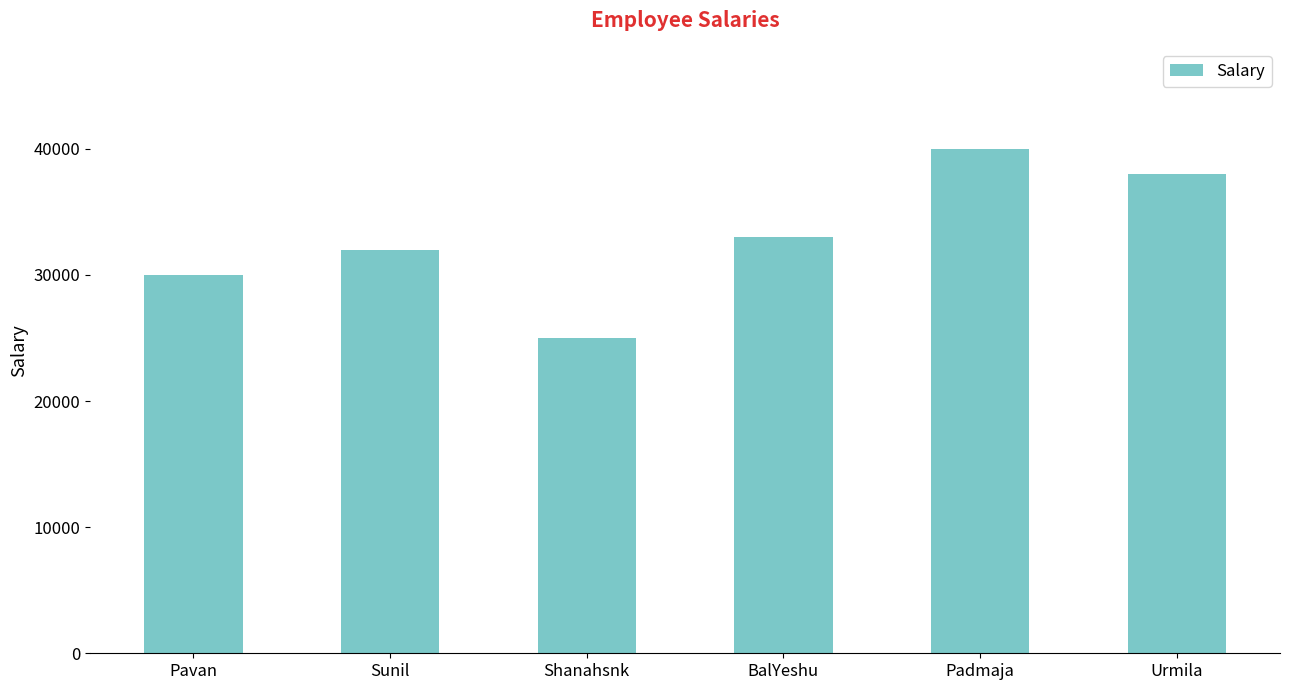

List the labels in order of value, smallest first.

Shanahsnk, Pavan, Sunil, BalYeshu, Urmila, Padmaja